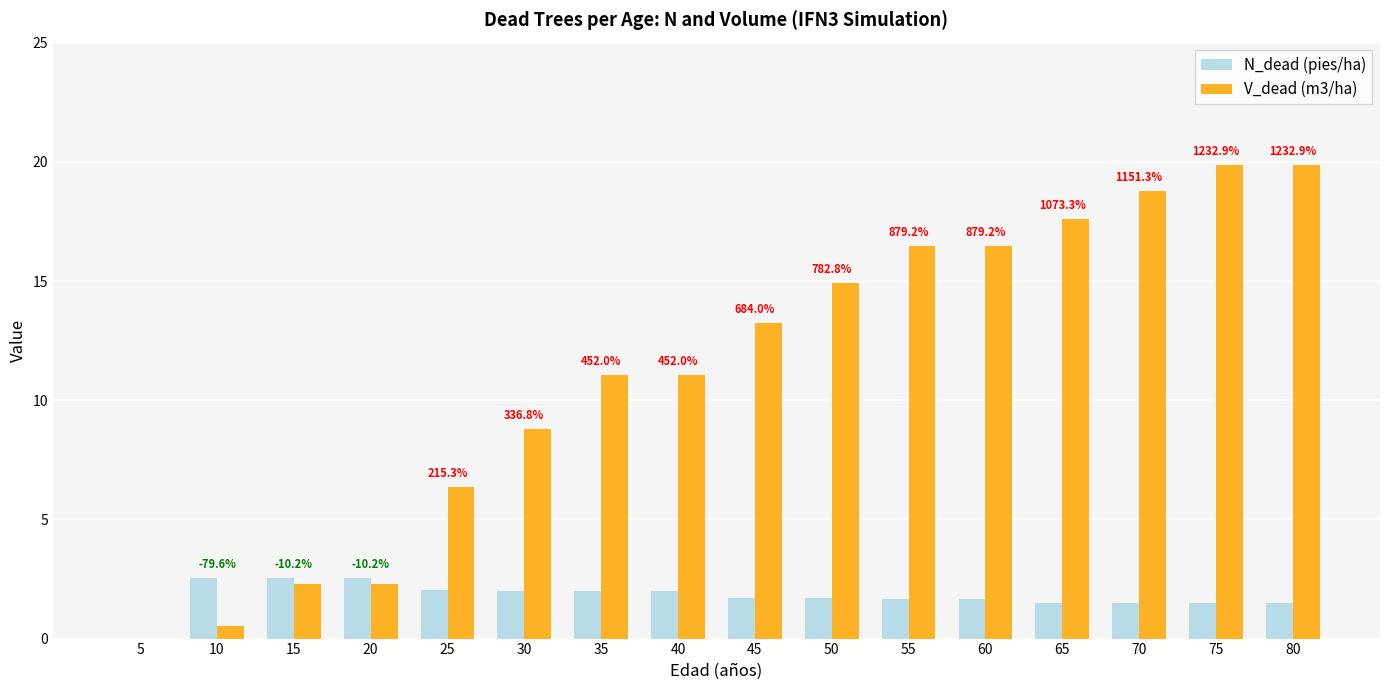

Between 40 and 80, which series saw the biggest shift?

V_dead (m3/ha)